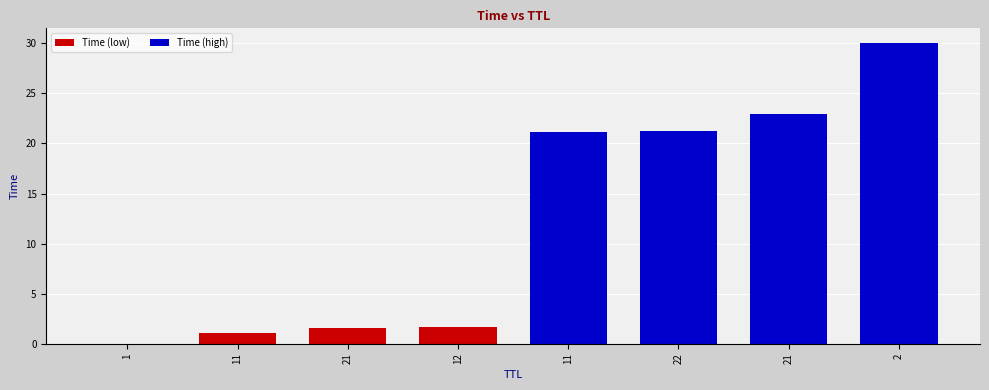

The value at 22 is 13.1. True or false?

False